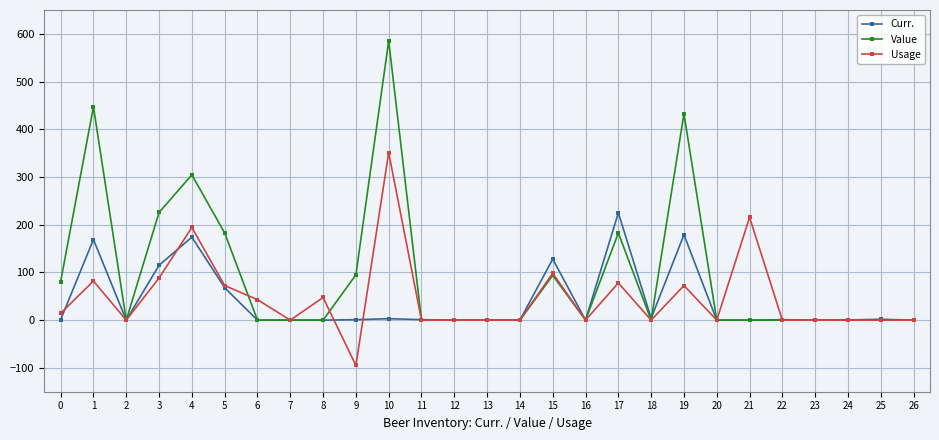

What is the difference between the maximum and minimum values in the Curr. series?

225.0